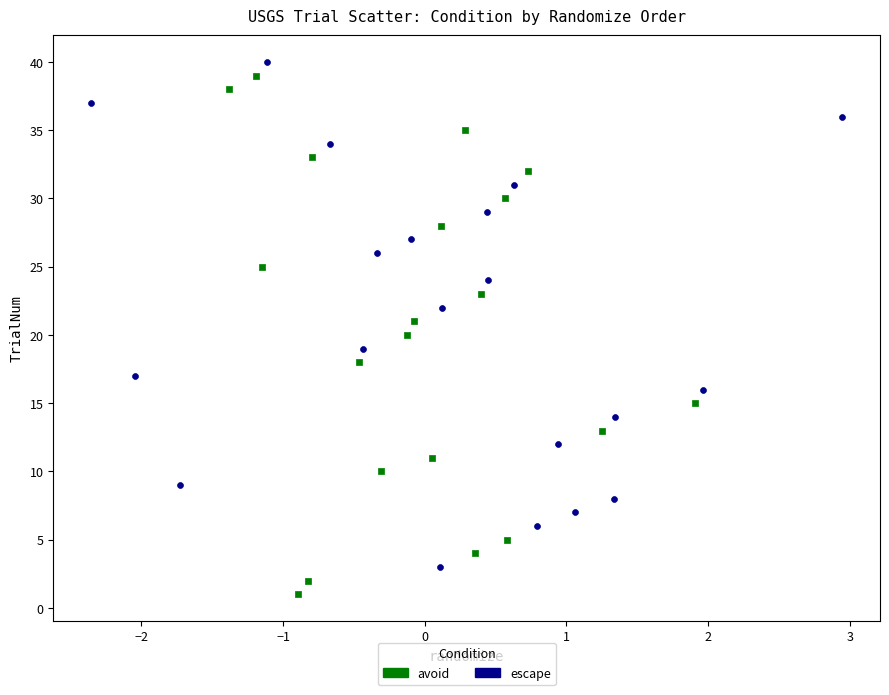

What are all the series names shown in the legend?

avoid, escape